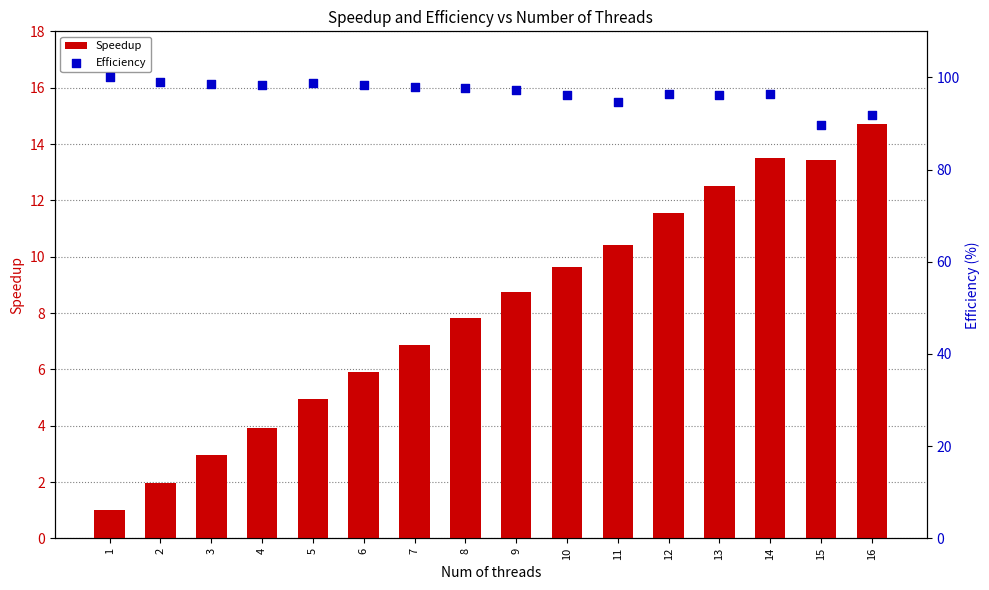

Which series reaches the minimum Y coordinate?

Speedup